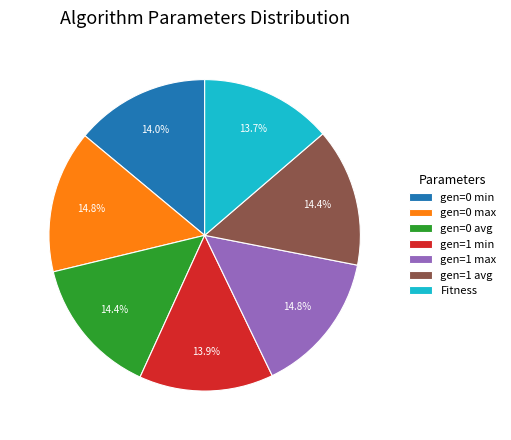

To the nearest percent, what is the combined percentage of Fitness and gen=1 min?

28%